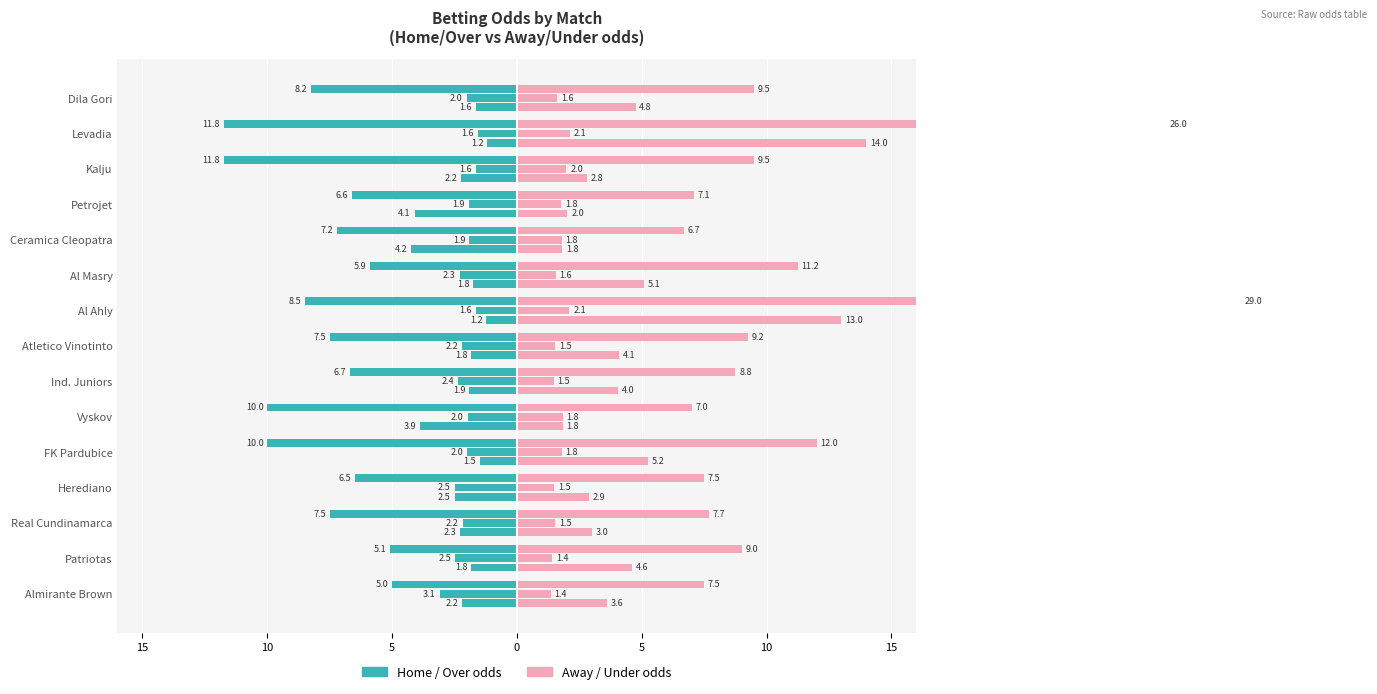

Which series has the widest spread of values?

Odd_A_FT